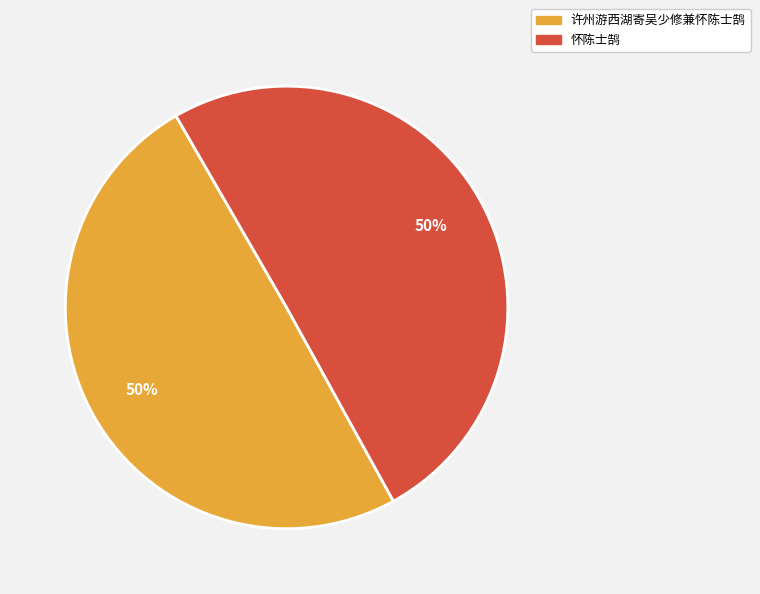

To the nearest percent, what percentage of the pie is 怀陈士鹄?

50%